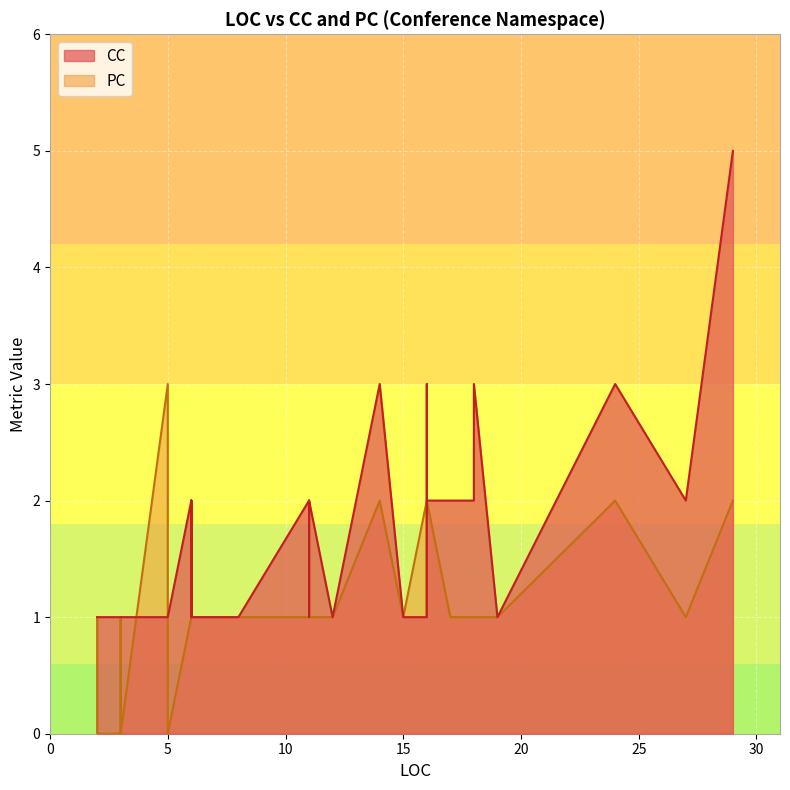

What is the sum of all PC values?

42